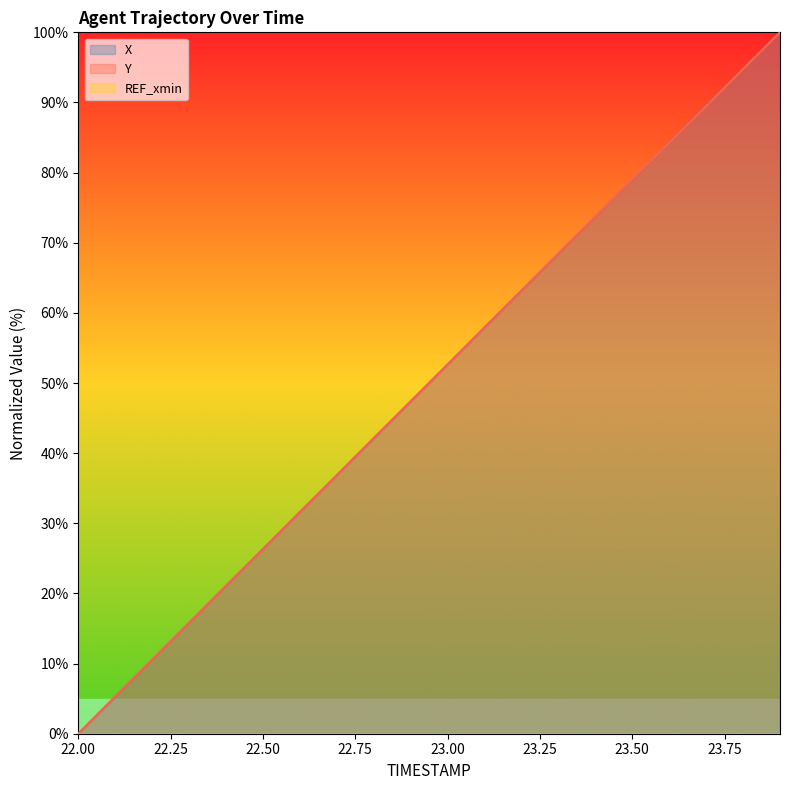

Which series has the largest total across all categories?

Y